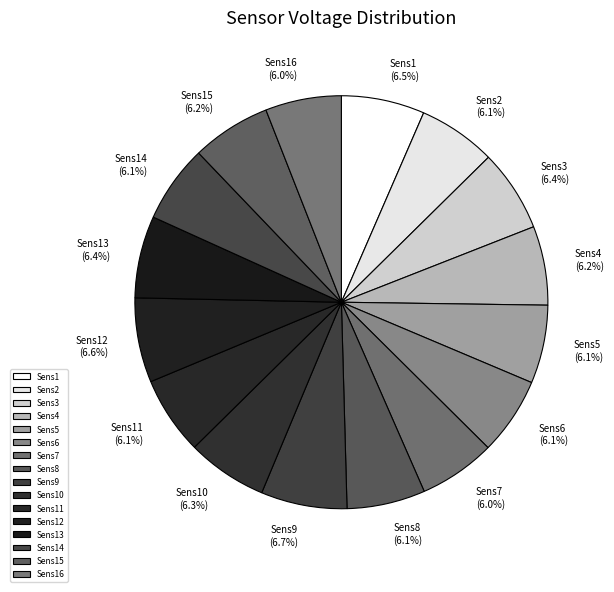

What percentage is NOT represented by Sens14?

93.9%